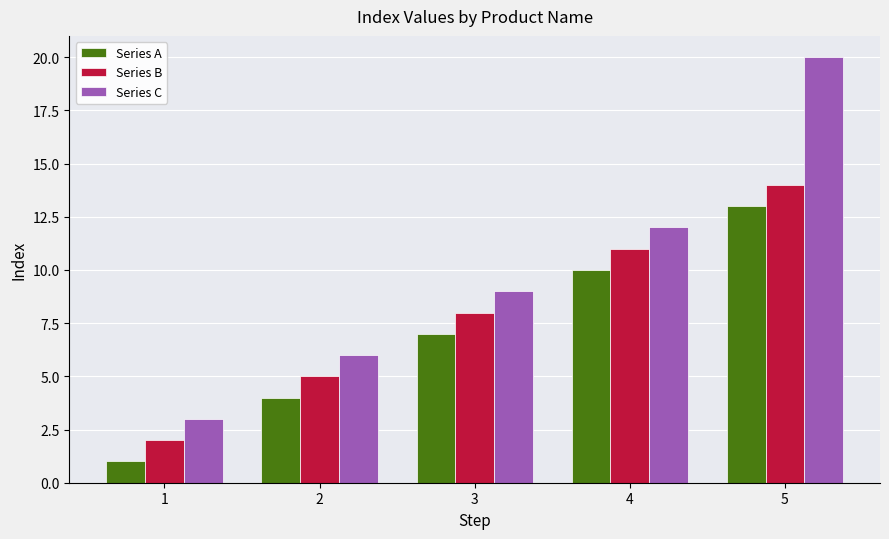

What is the difference between the Series A values at 5 and 4?

3